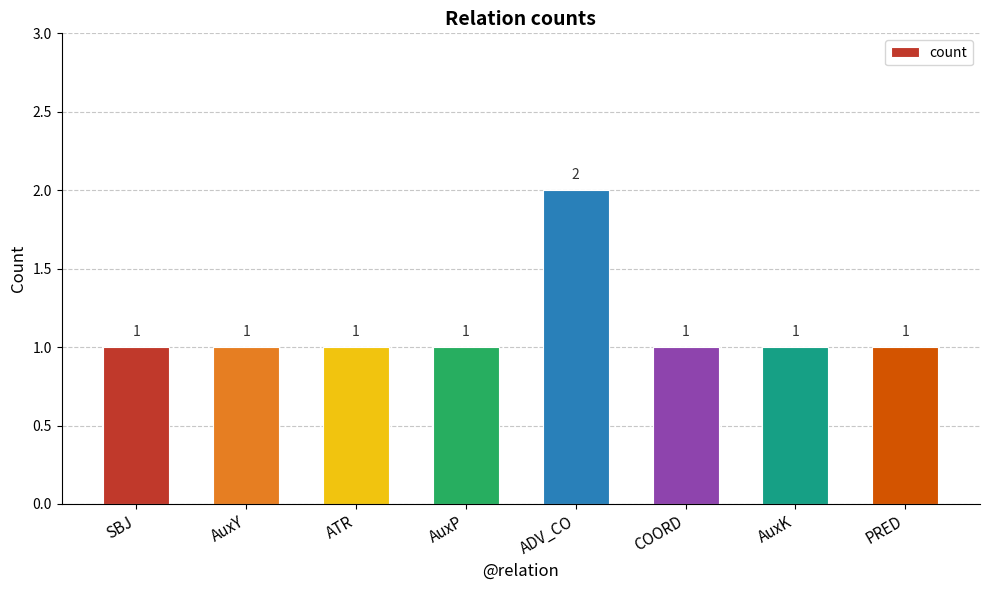

What is the difference between the maximum and minimum values?

1